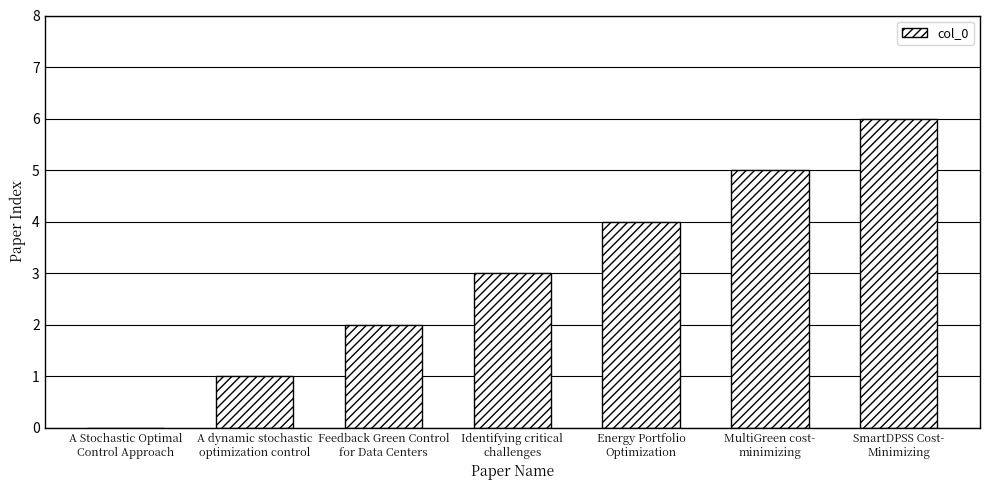

Which category has the highest value across all series?

SmartDPSS Cost-
Minimizing